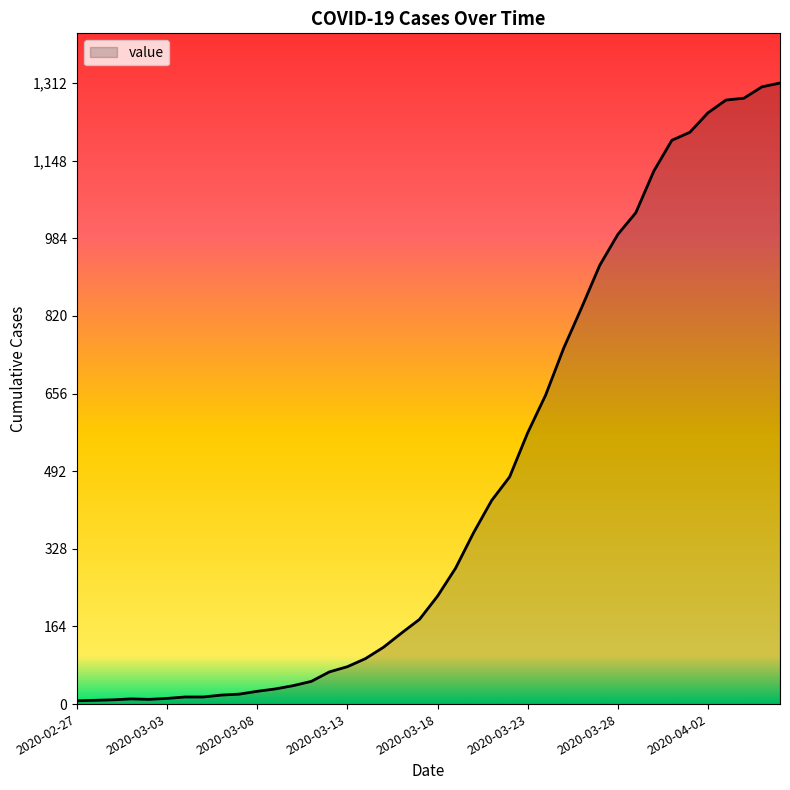

What is the difference between the maximum and second lowest values?

1304